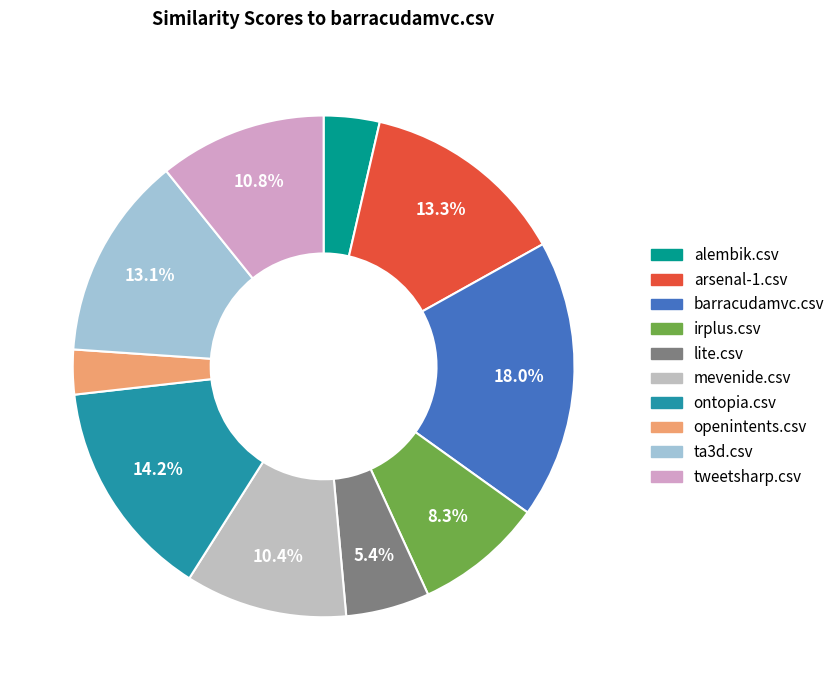

How many segments does this pie chart have?

10